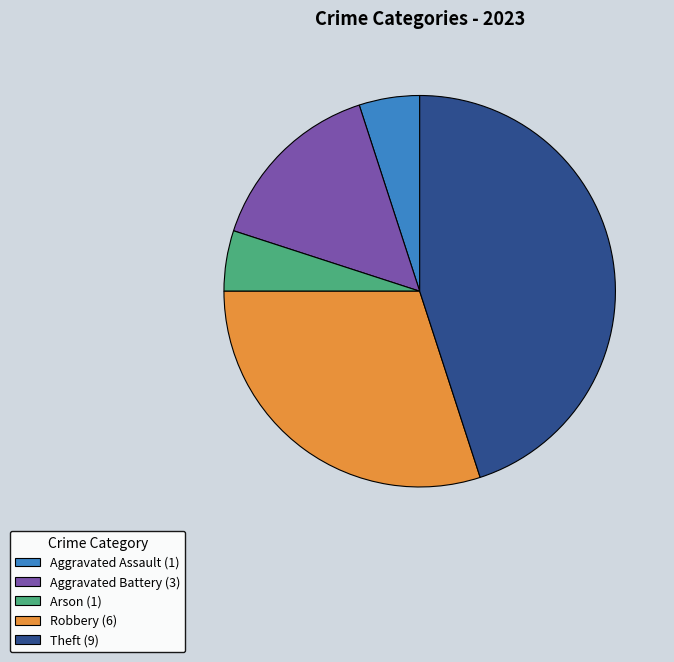

Is there any slice that represents more than half of the pie?

No